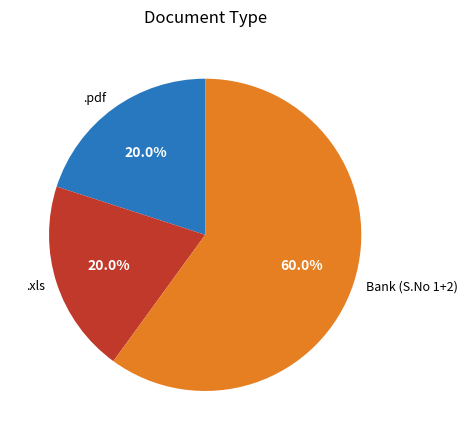

What percentage do Bank (S.No 1+2) and .xls together represent?

80.0%